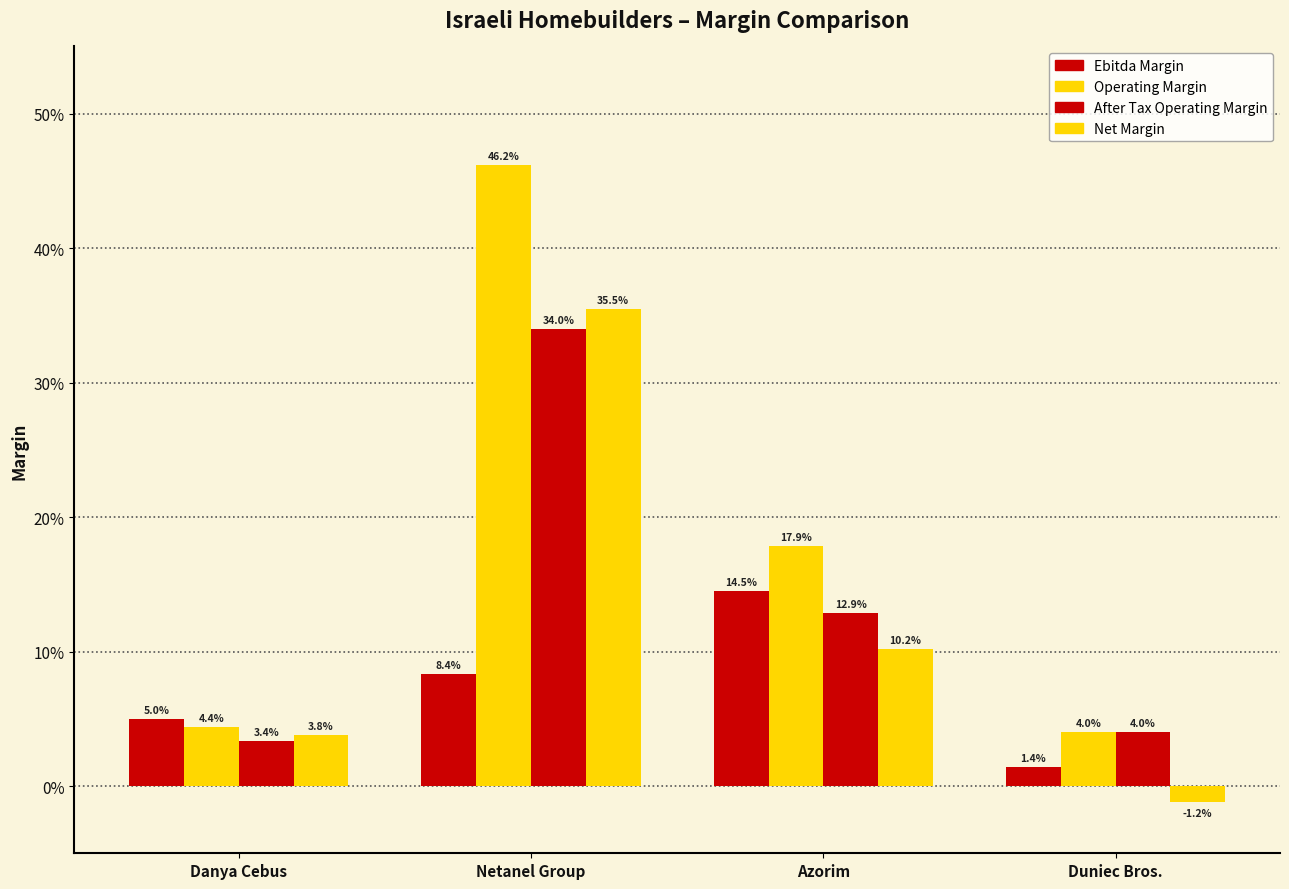

Are the bars grouped side by side (vs. stacked)?

Yes